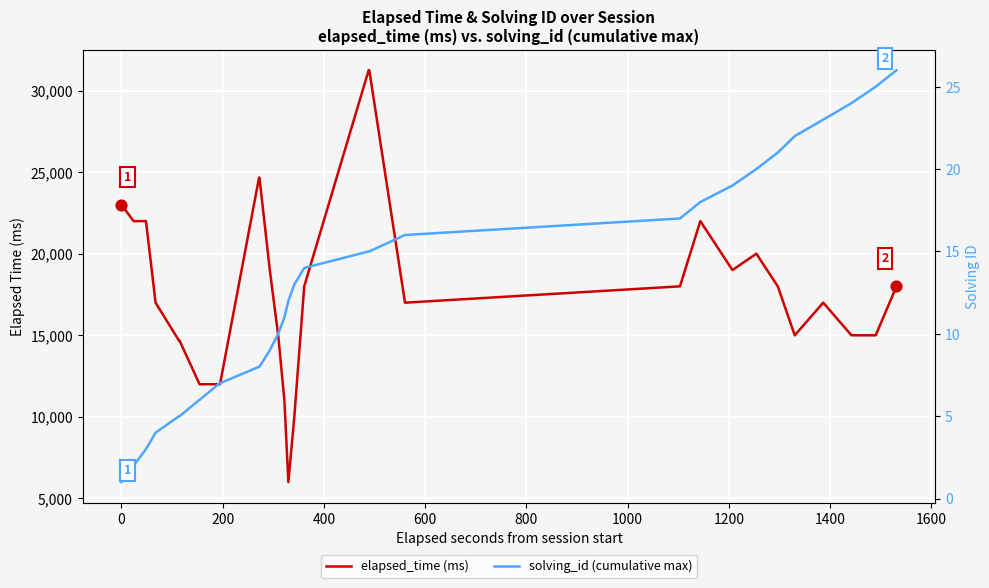

At how many categories does at least one series exceed 24529?

7